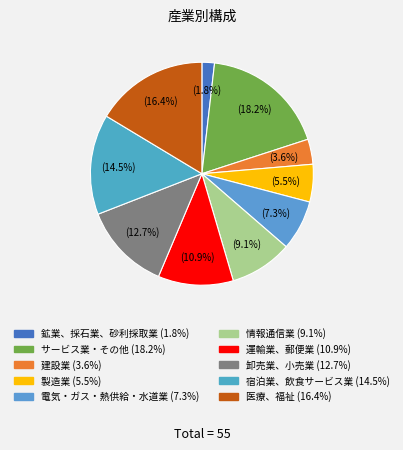

To the nearest percent, what is the combined percentage of 情報通信業 and 電気・ガス・熱供給・水道業?

16%